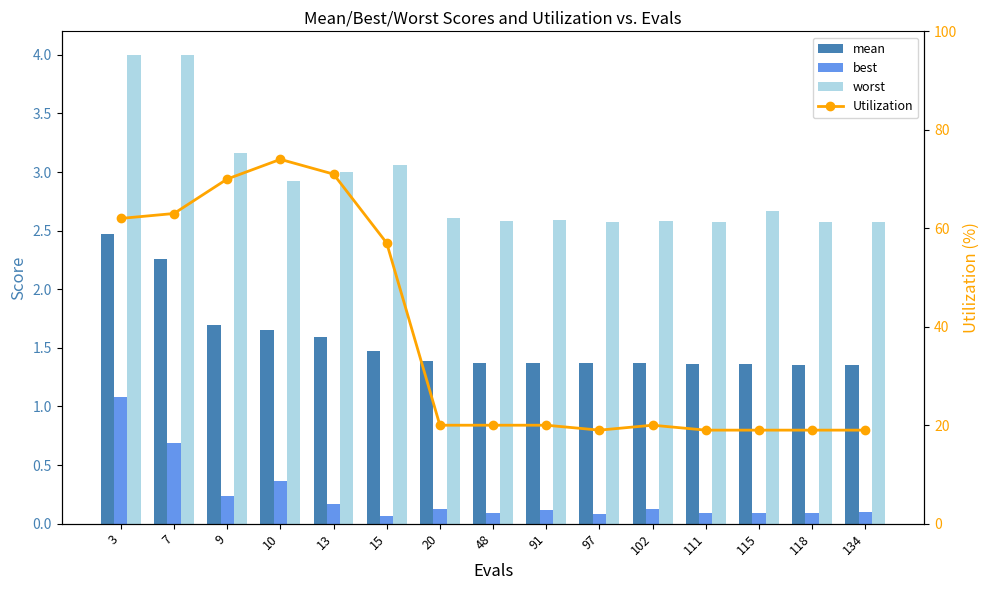

At how many categories does at least one series exceed 8?

15